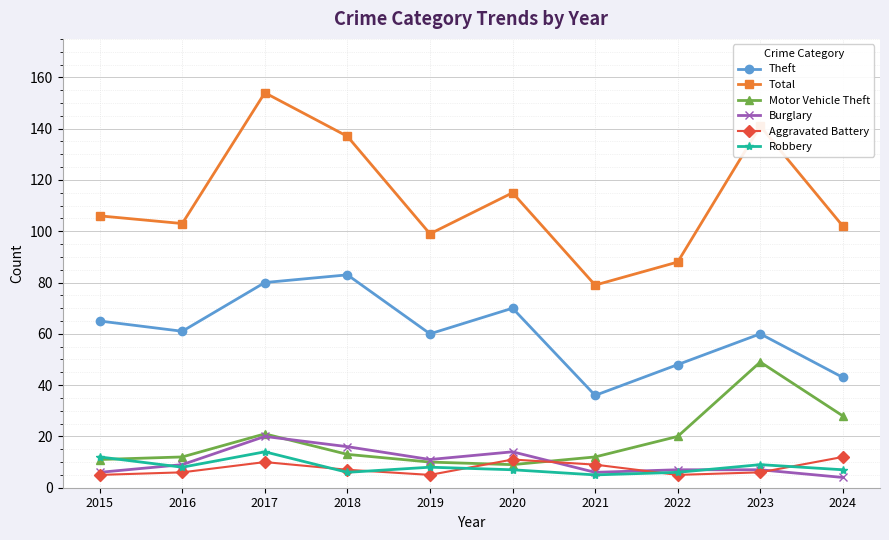

Is it true that Burglary equals 4 at 2024?

True